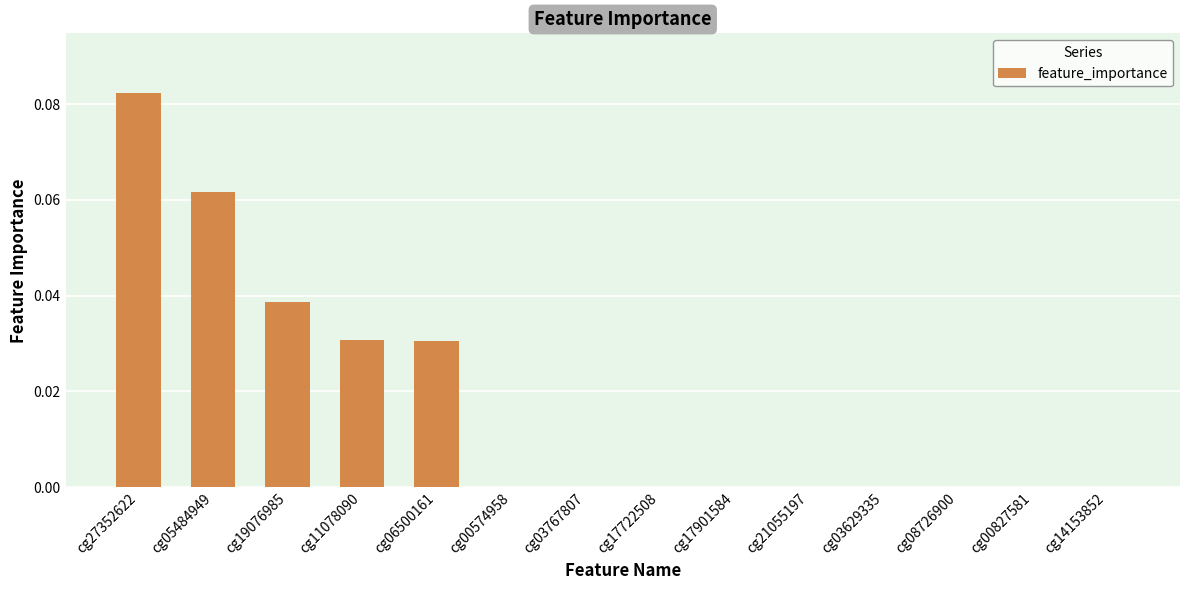

Which has a higher value, cg05484949 or cg17722508?

cg05484949